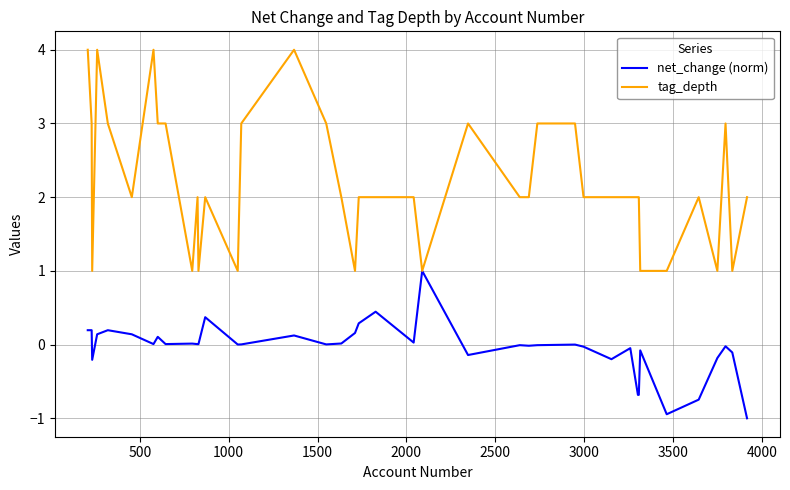

Which series has the largest total across all categories?

tag_depth